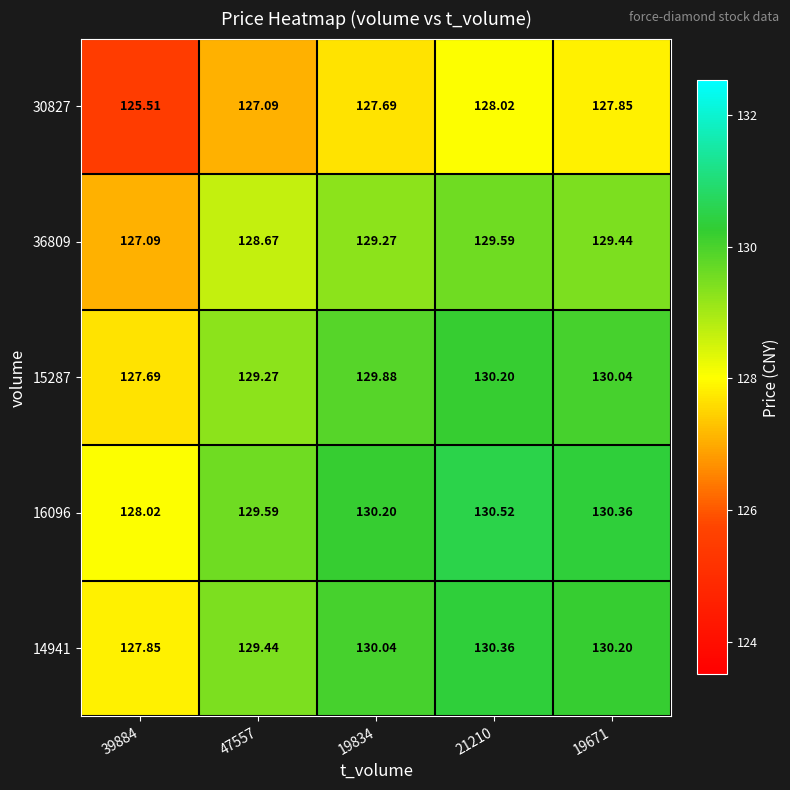

Is the value of 15287 at 39884 greater than the value of 36809 at 19671?

No